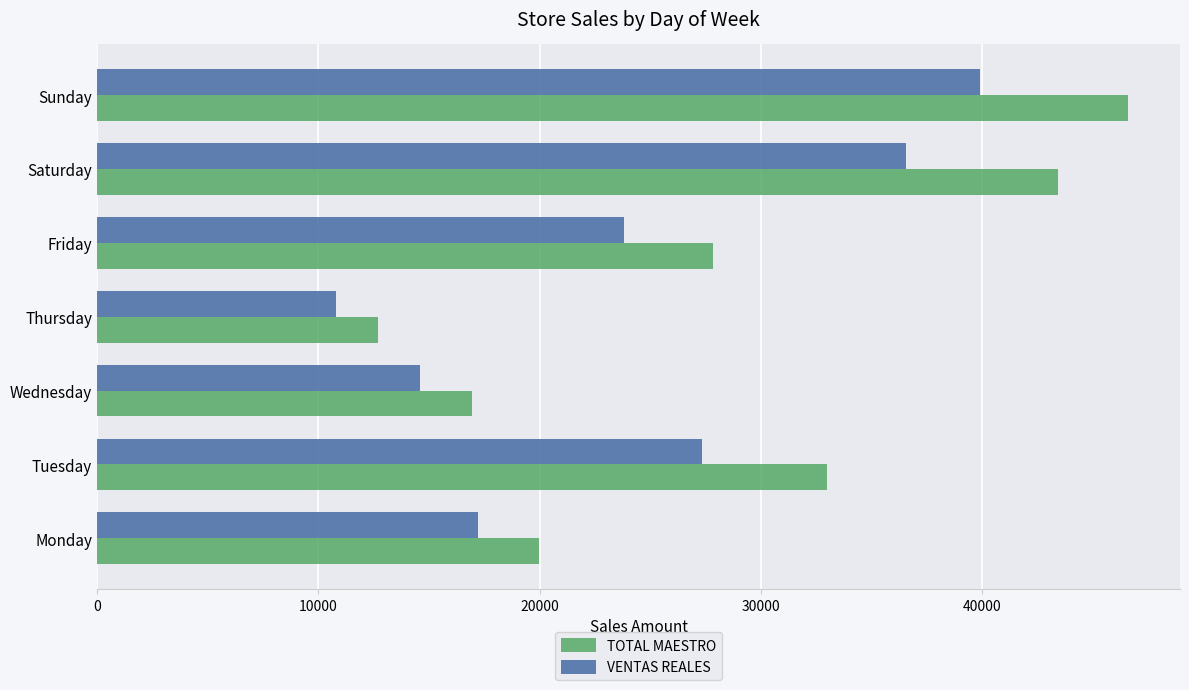

At which category does the chart reach its minimum across all series?

Thursday